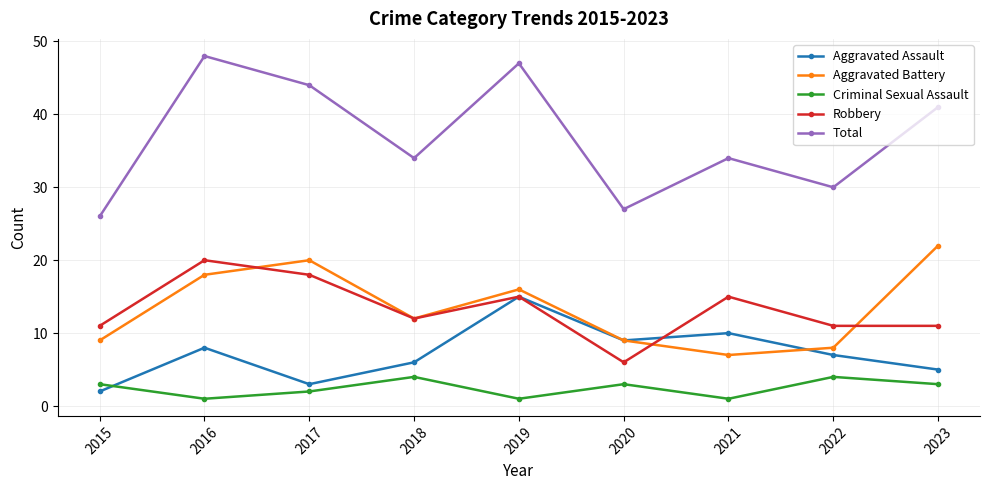

What is the total value across all series at 2015?

51